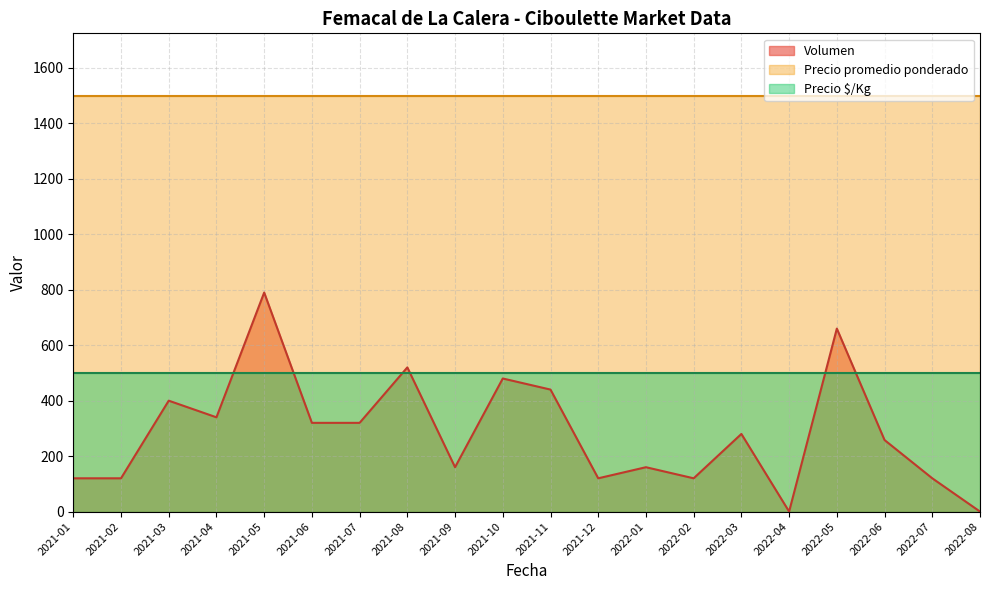

Rank the series by their average value, from highest to lowest.

Precio promedio ponderado, Precio $/Kg, Volumen